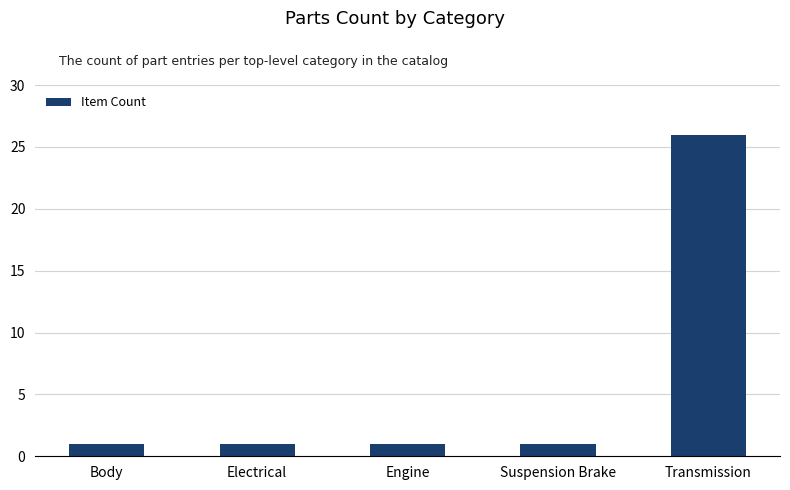

What is the value of the 2nd bar from the left?

1